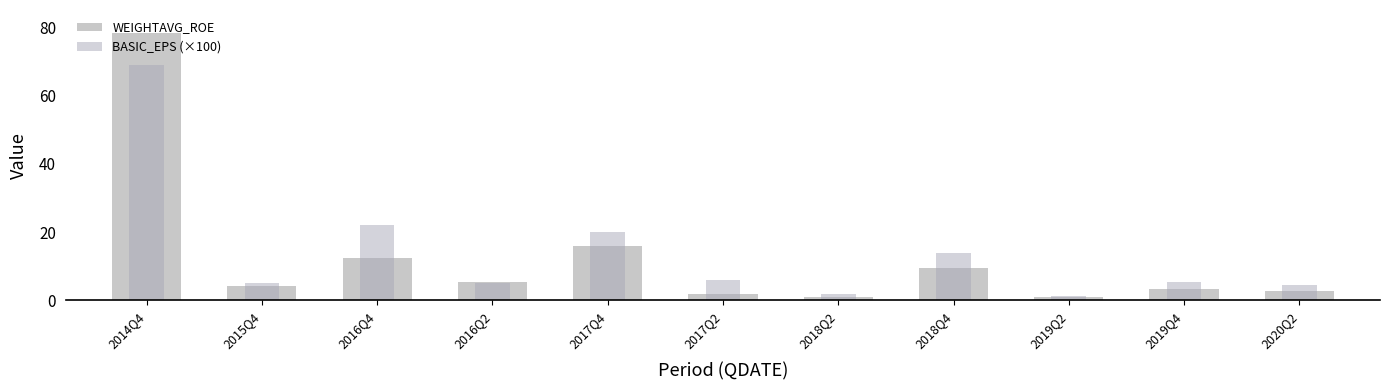

Between 2014Q4 and 2016Q2, which is larger?

2014Q4